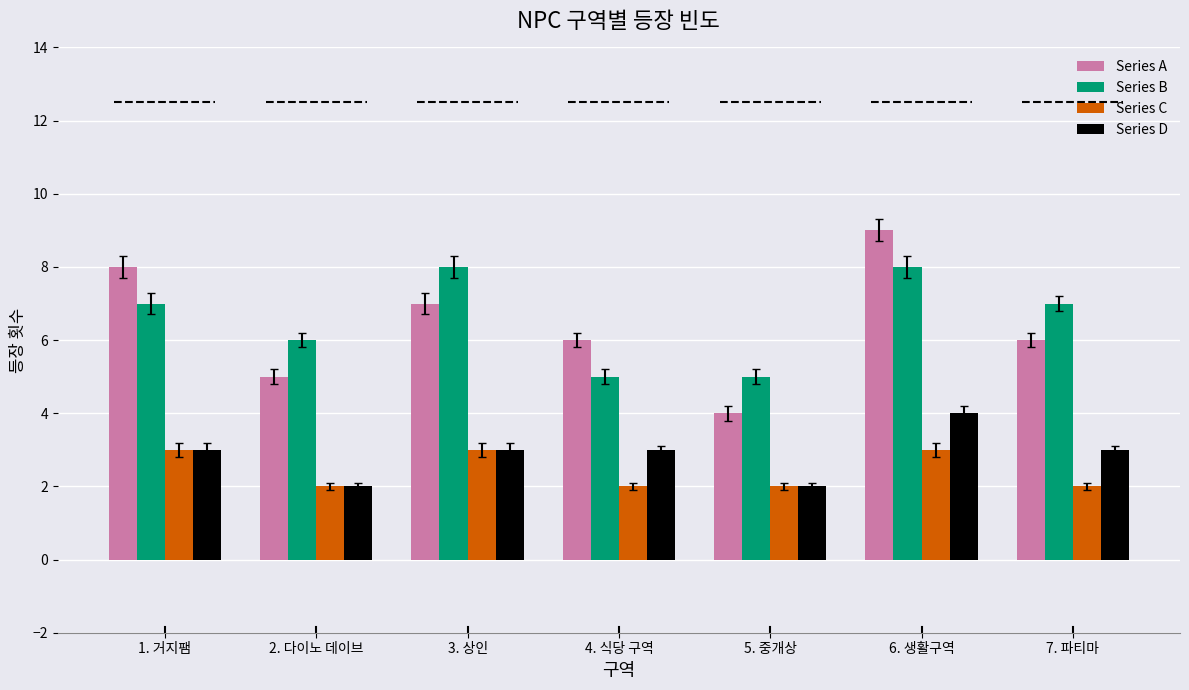

Which series has the widest spread of values?

Series A